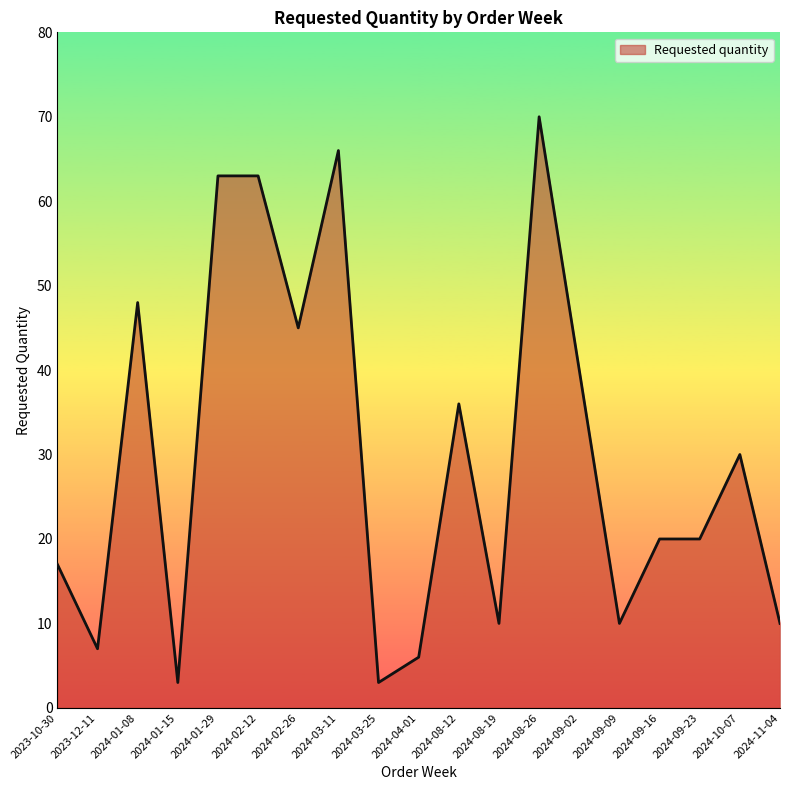

Count the number of categories in the chart.

19